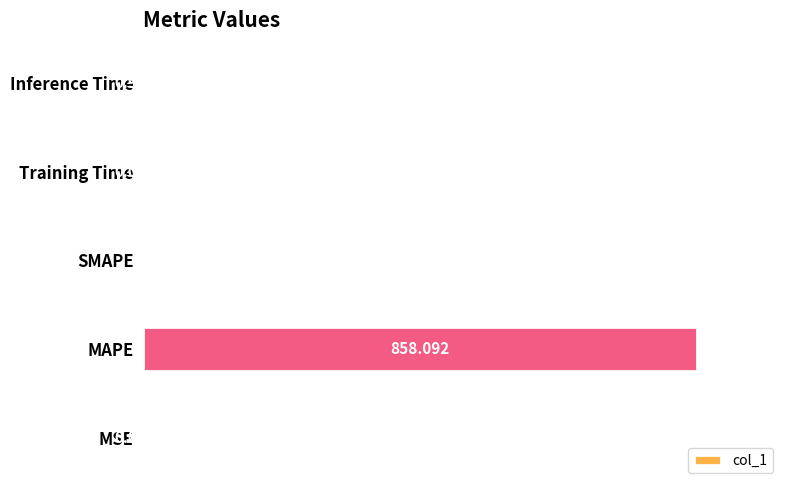

How many series are shown in this chart?

1